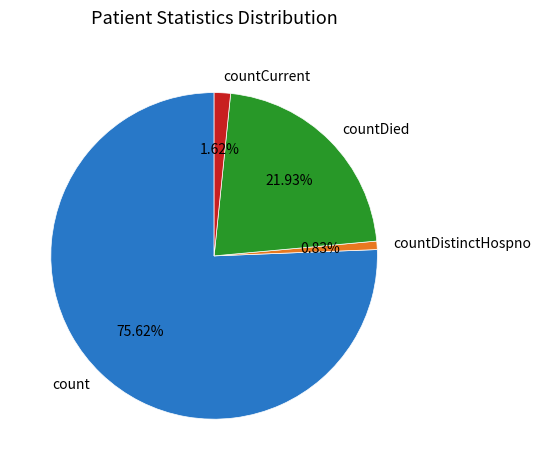

What is the largest slice in the pie chart?

count